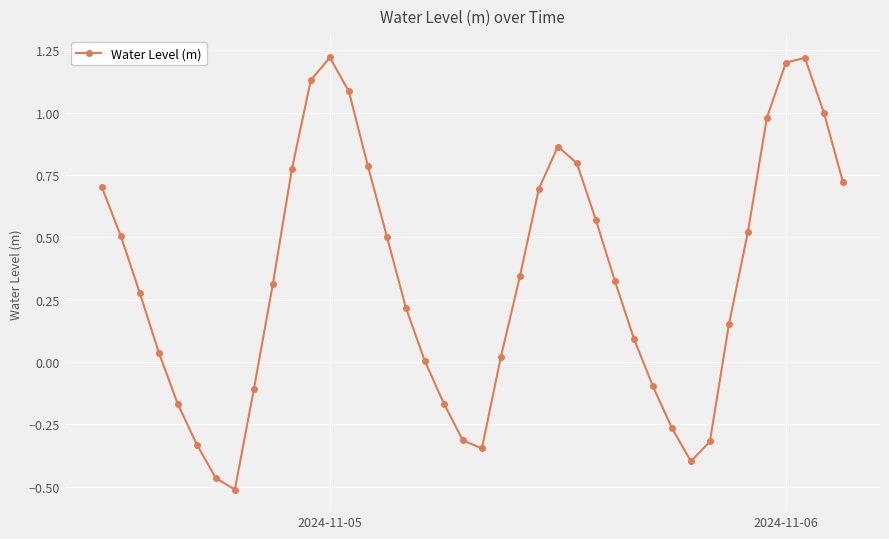

What is the difference between the maximum and minimum values?

1.7